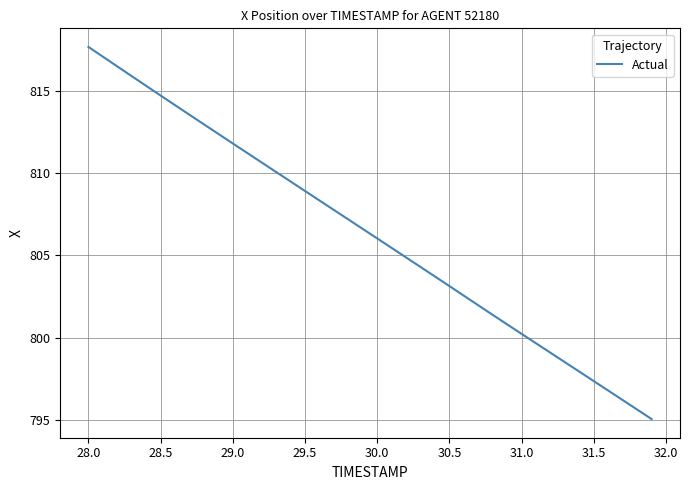

What is the maximum value shown in the chart?

817.6